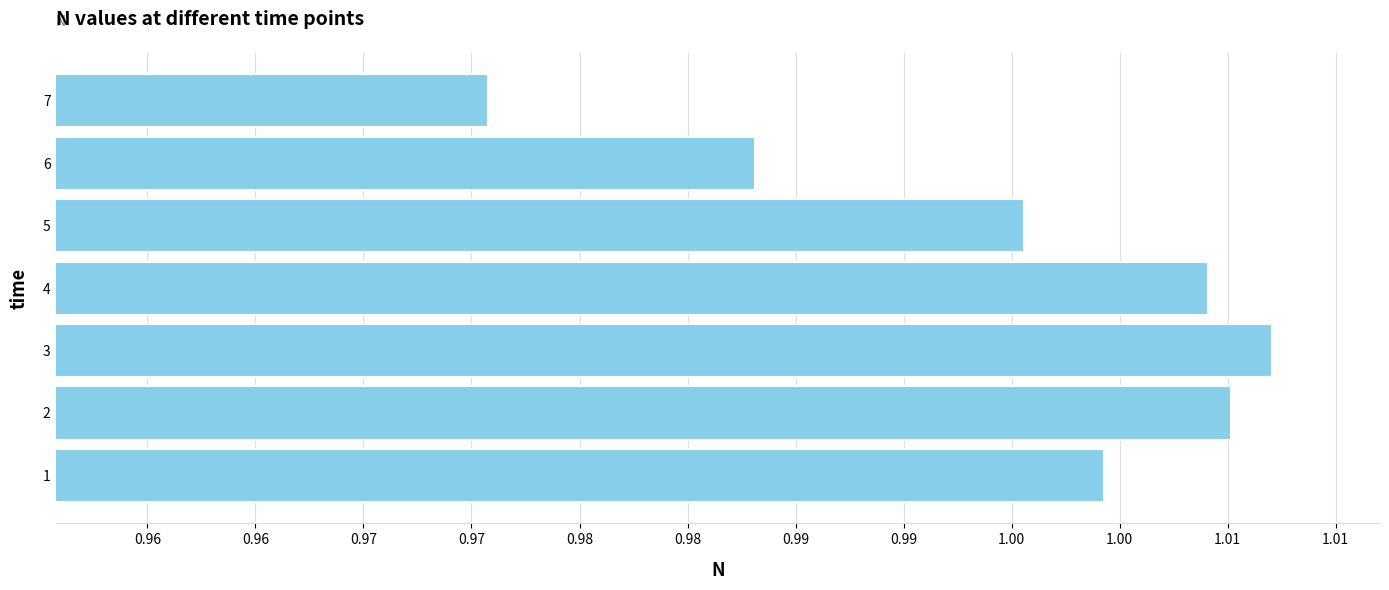

Does the chart contain stacked bars?

No